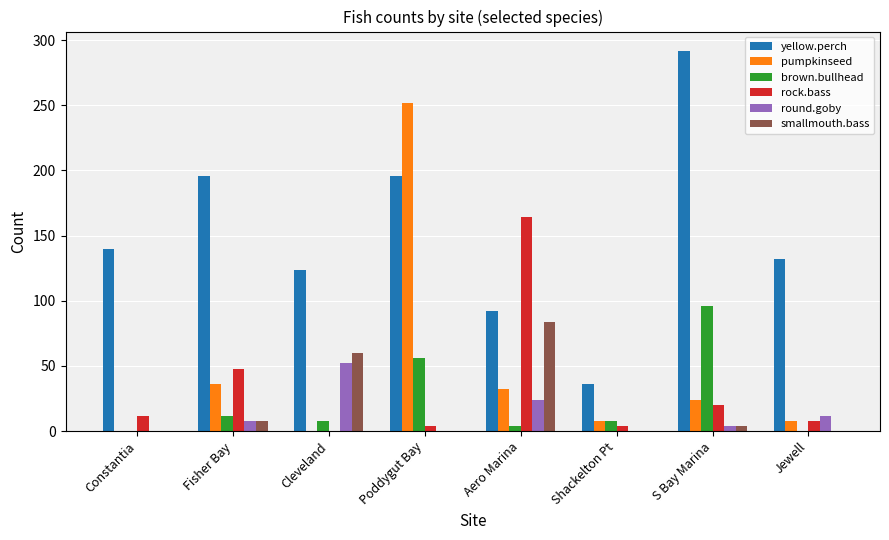

What is the average value of the brown.bullhead series?

23